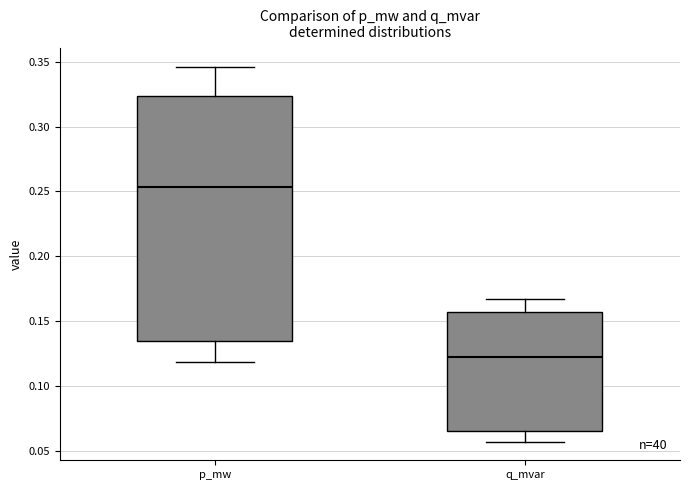

Comparing the boxes themselves (not the whiskers), which one is the tallest?

p_mw